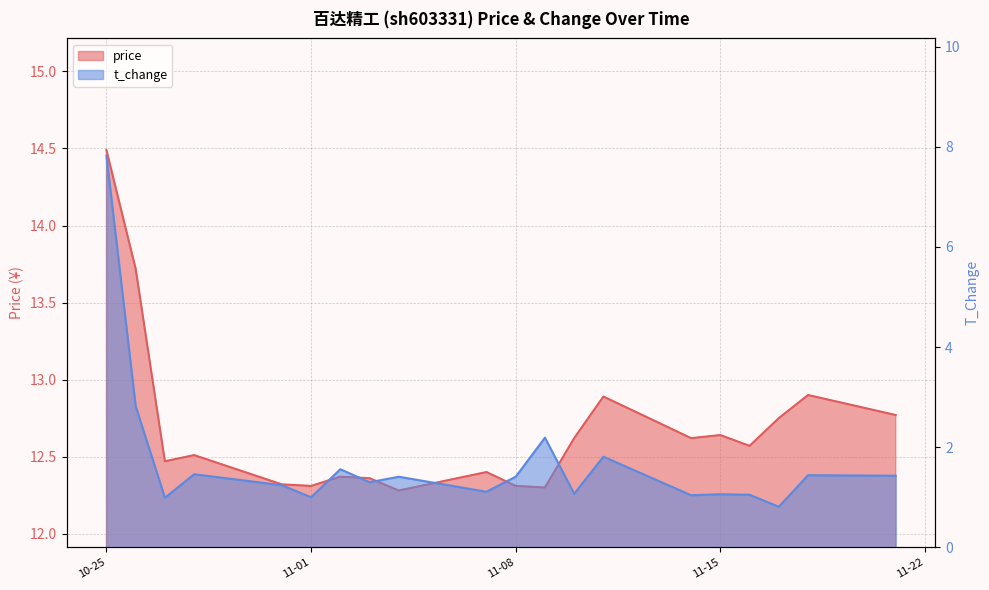

Which series has the largest total across all categories?

price